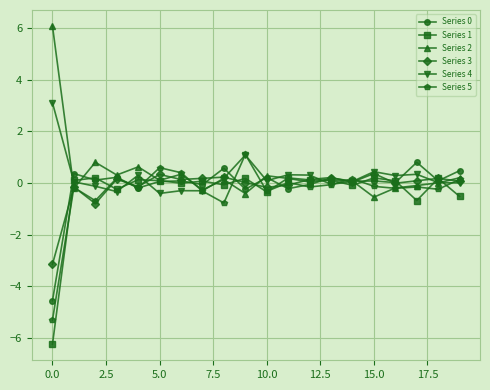

What is the lowest value of the Series 0 series?

-4.6